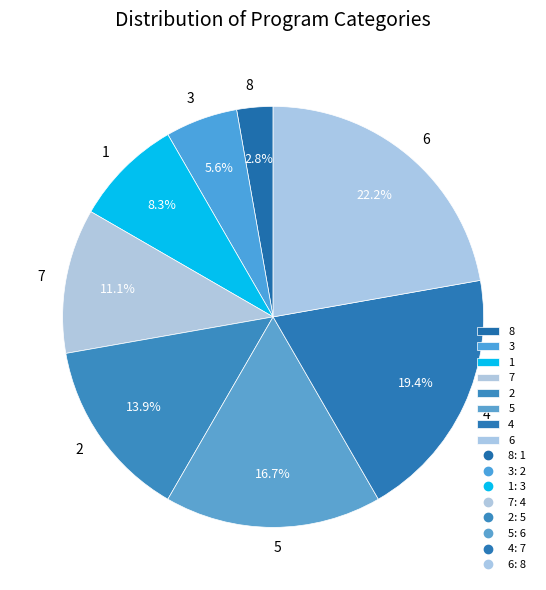

Rank the categories by value from highest to lowest.

6, 4, 5, 2, 7, 1, 3, 8